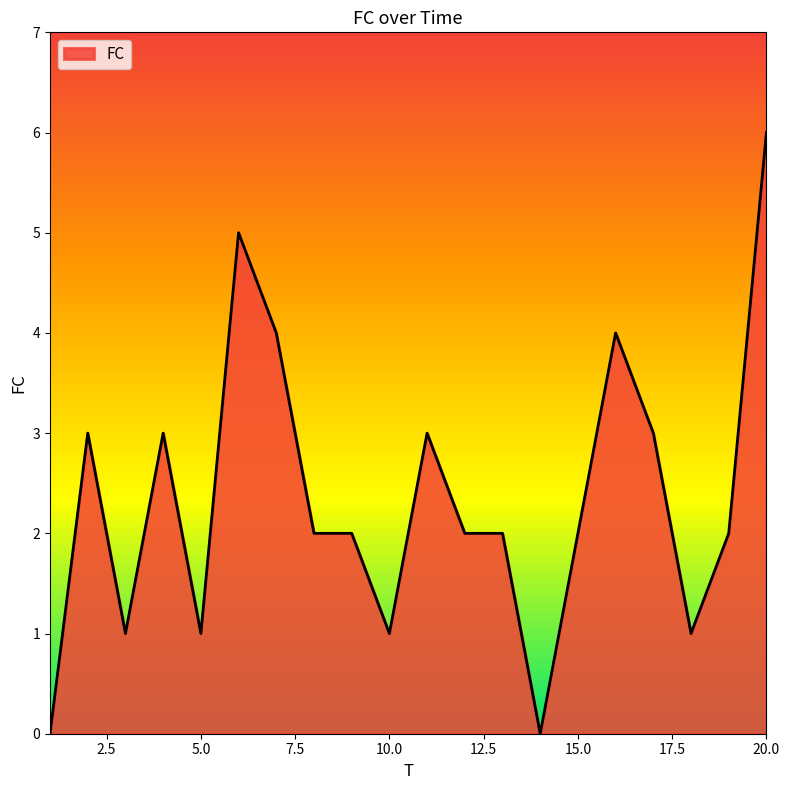

Does the chart have visible grid lines?

No